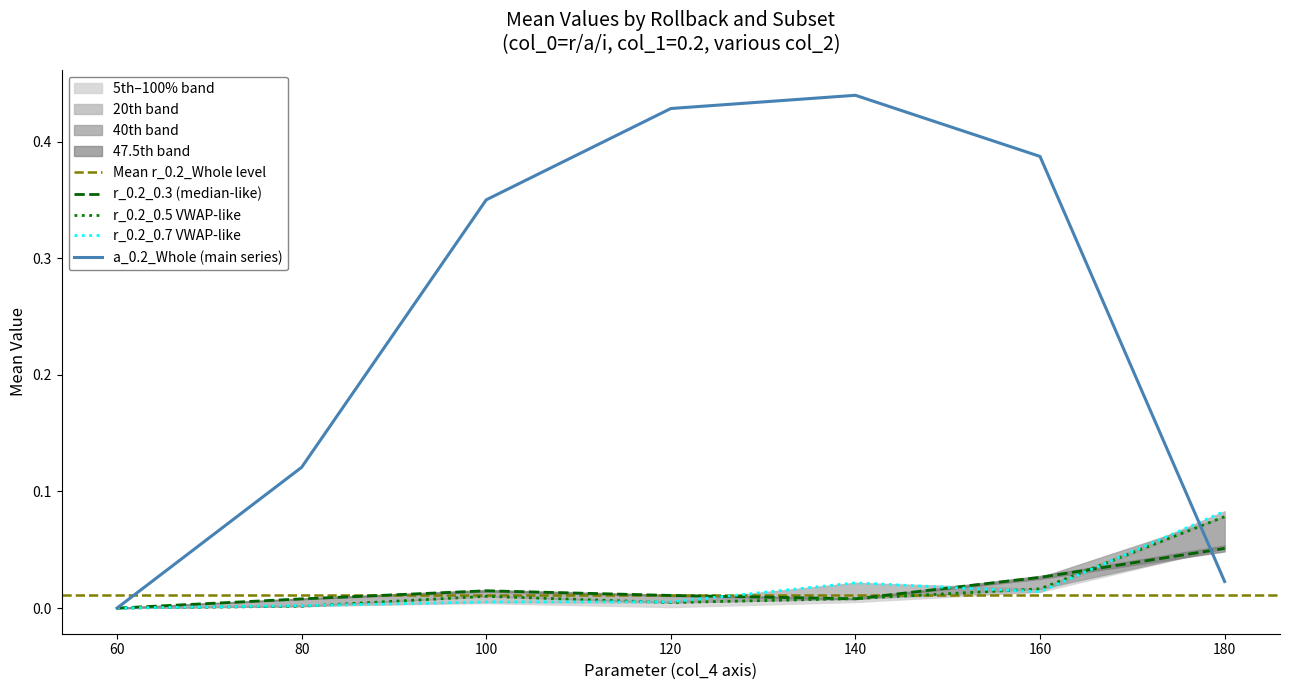

Which has a higher value, 180 or 100?

180